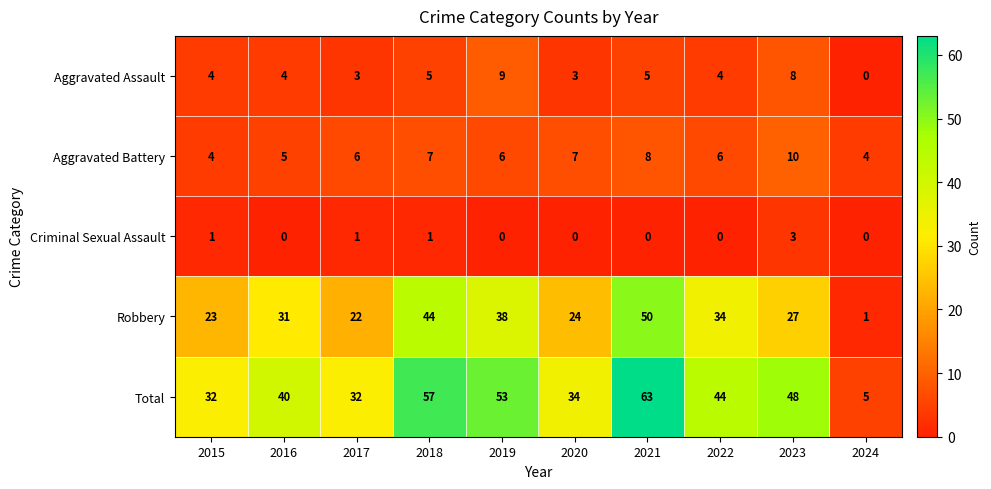

The Aggravated Assault series shows 5 at 2021. True or false?

True